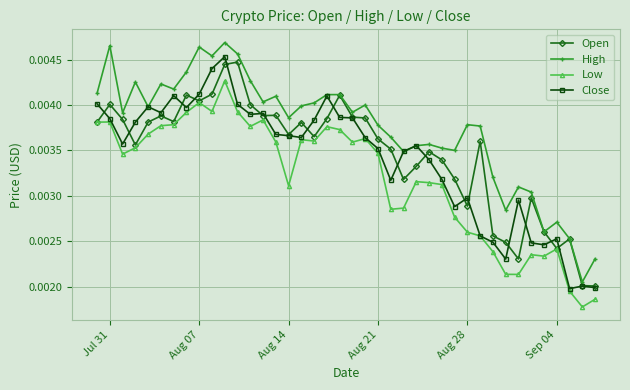

Which series has the widest spread of values?

High